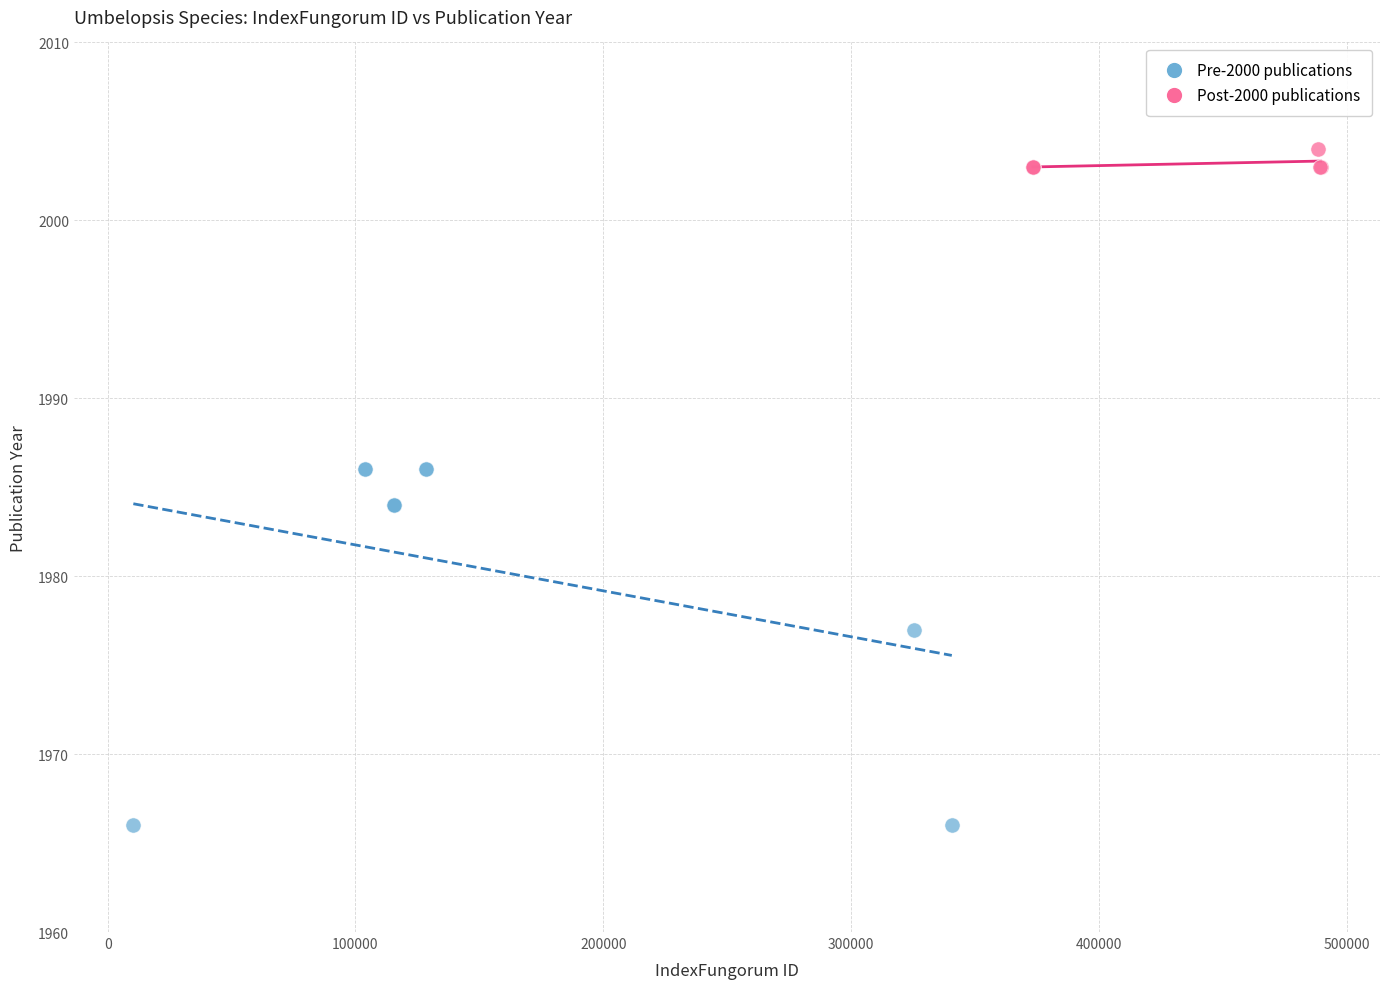

Which series has the largest Y range (max minus min)?

Pre-2000 publications